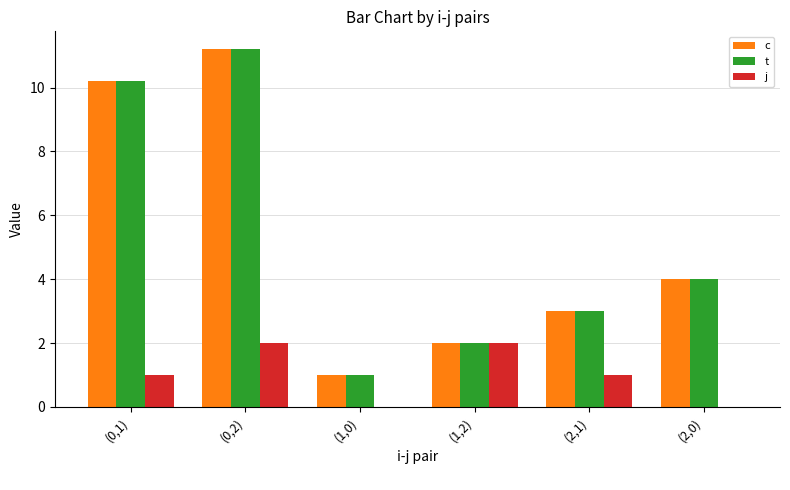

What is the maximum value for t?

11.2